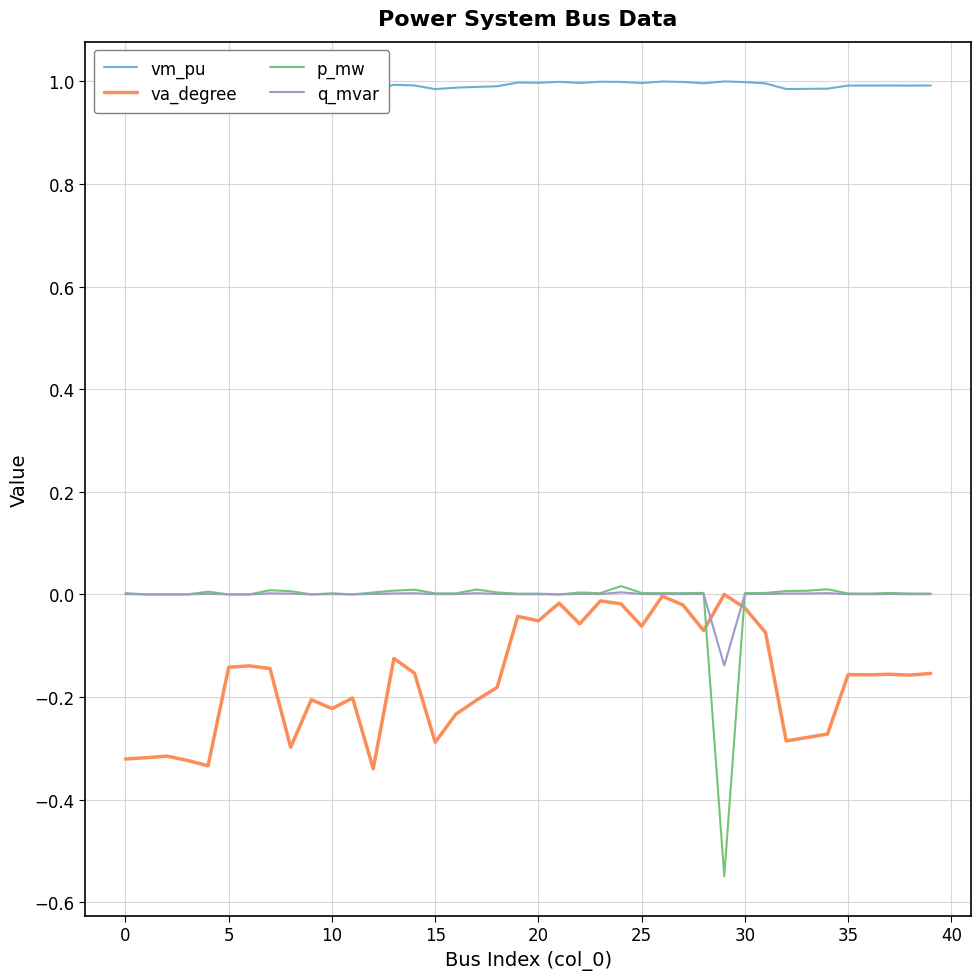

At which category is the sum across all series the highest?

24